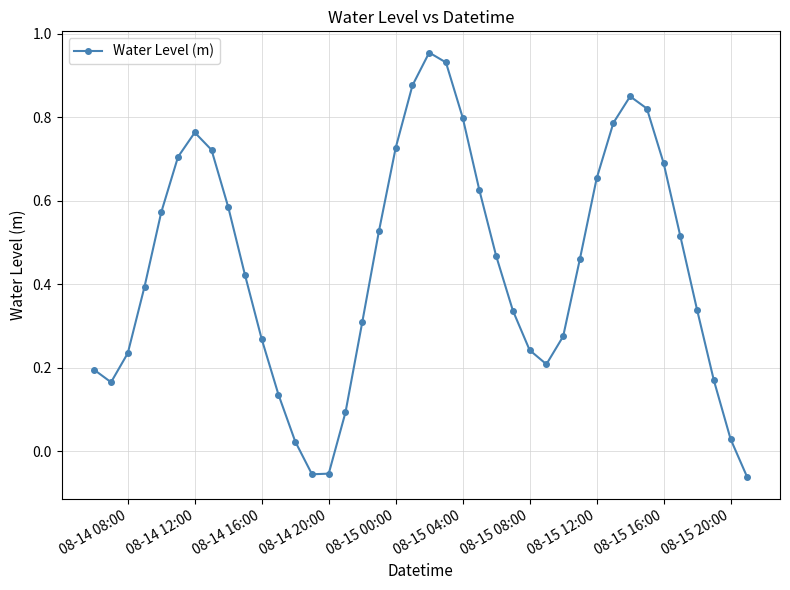

True or false: the data has more than 1 interior local peaks.

True